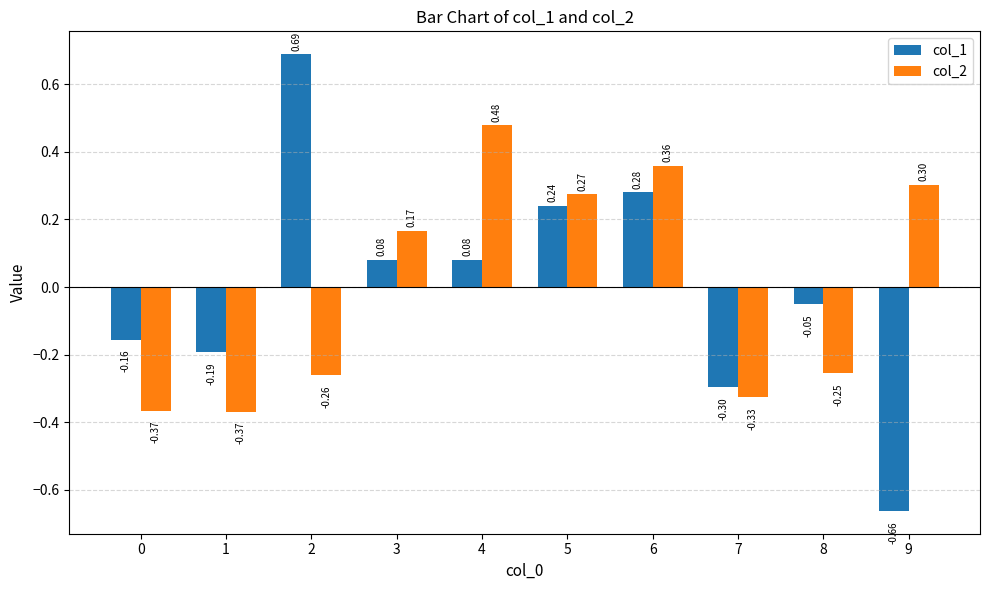

How many categories are shown in the chart?

10